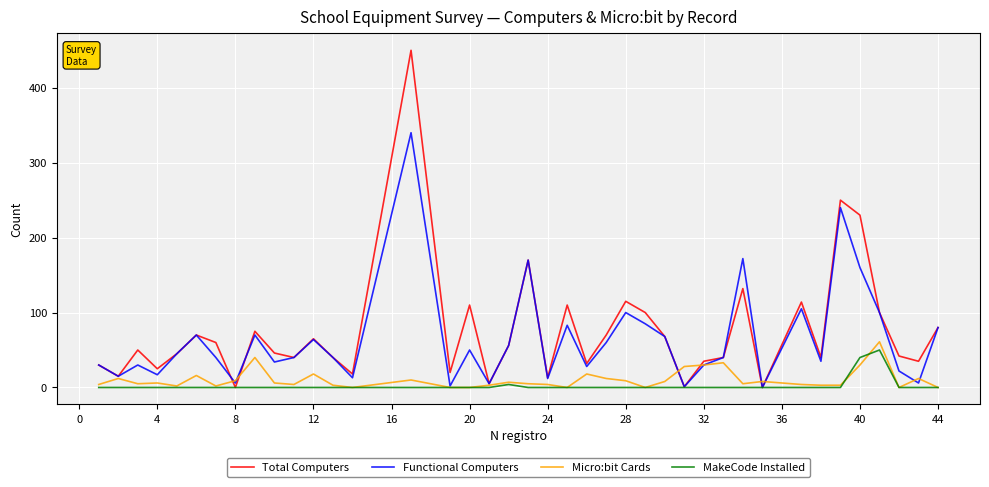

Which series has the largest range (max minus min)?

Total Computers